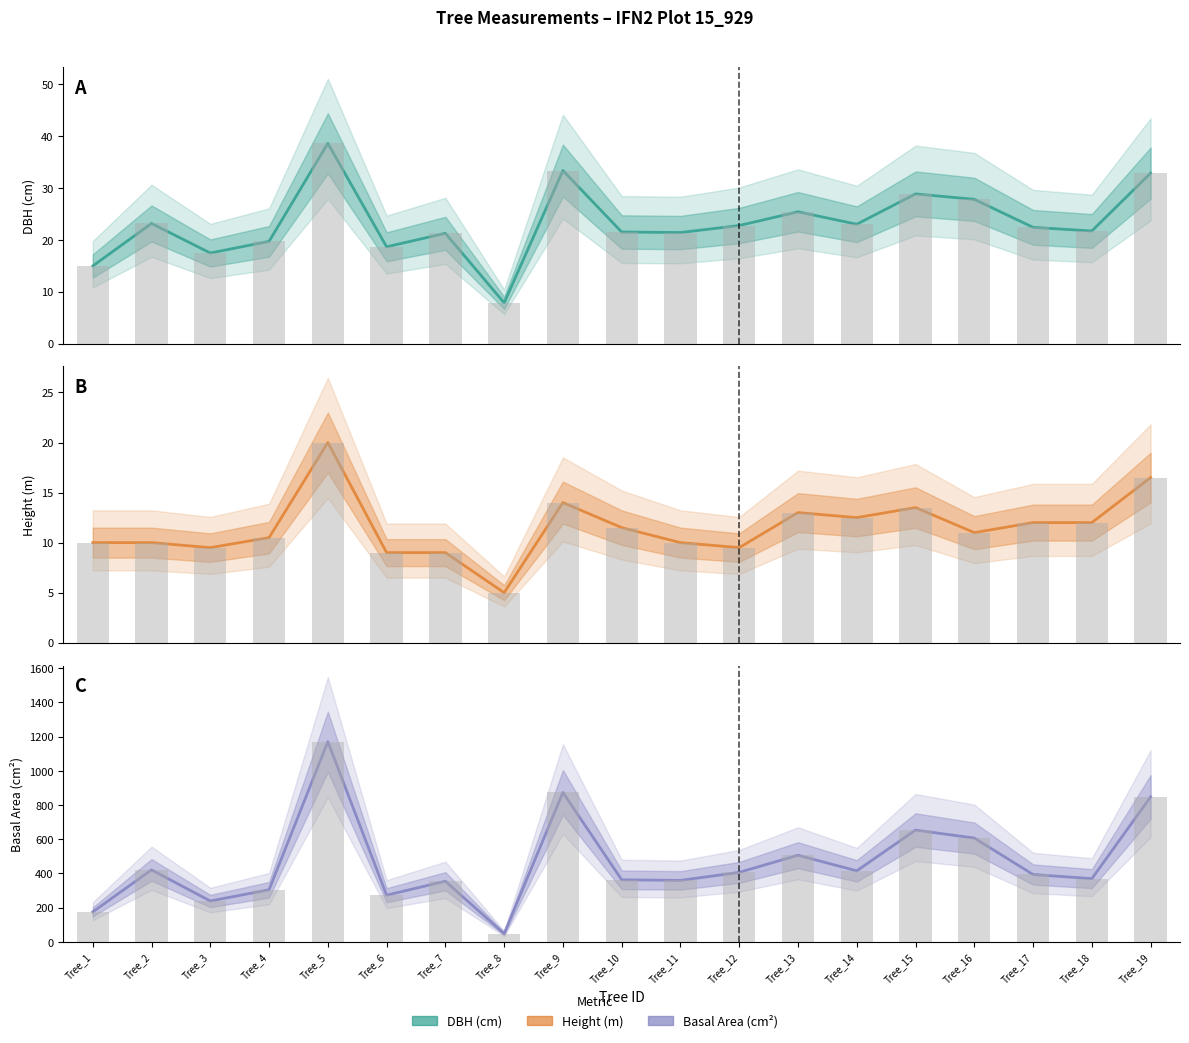

Which series changed the most between Tree_11 and Tree_17?

Basal Area (cm²)